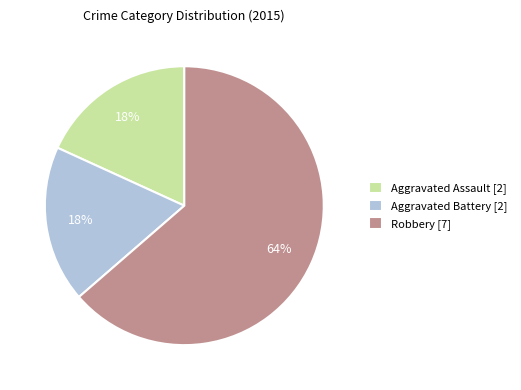

Is it true that Aggravated Assault is 18% of the pie?

True